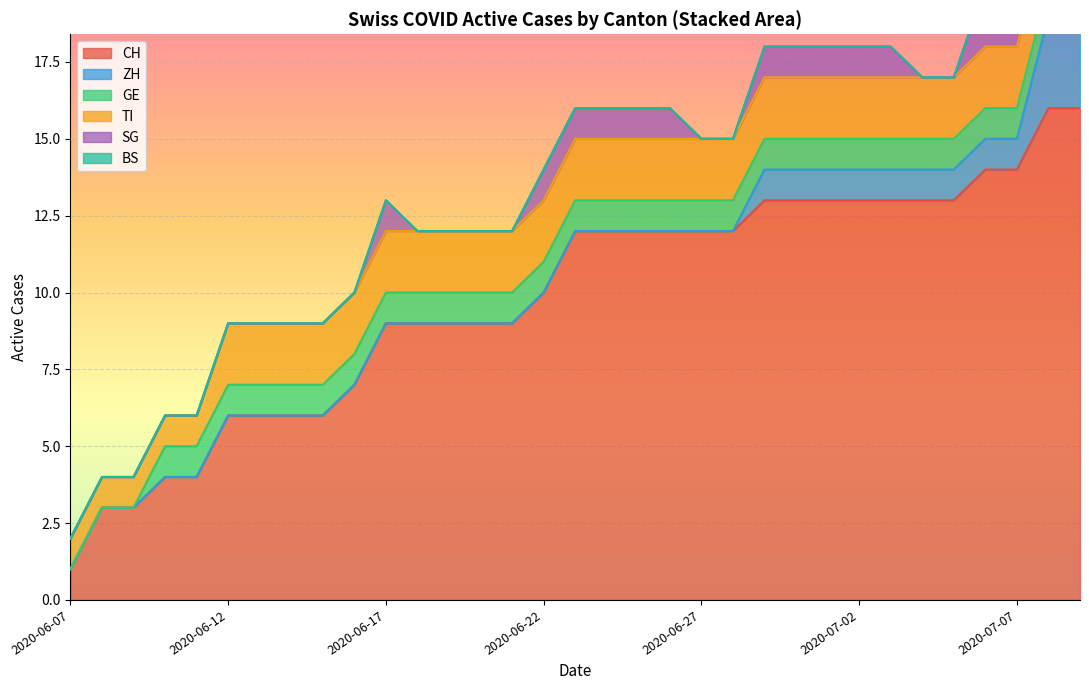

Which category has the lowest value in the CH series?

2020-06-07